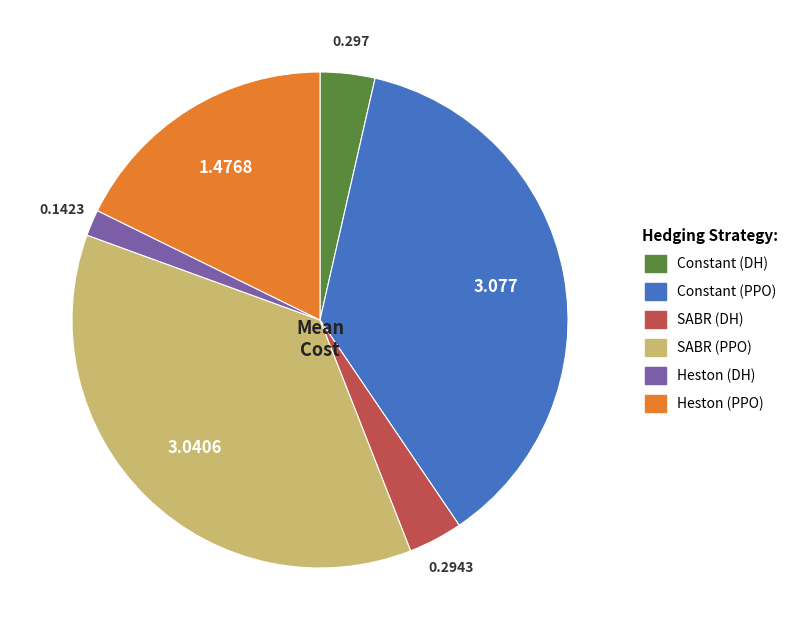

Does any single category account for the majority?

No